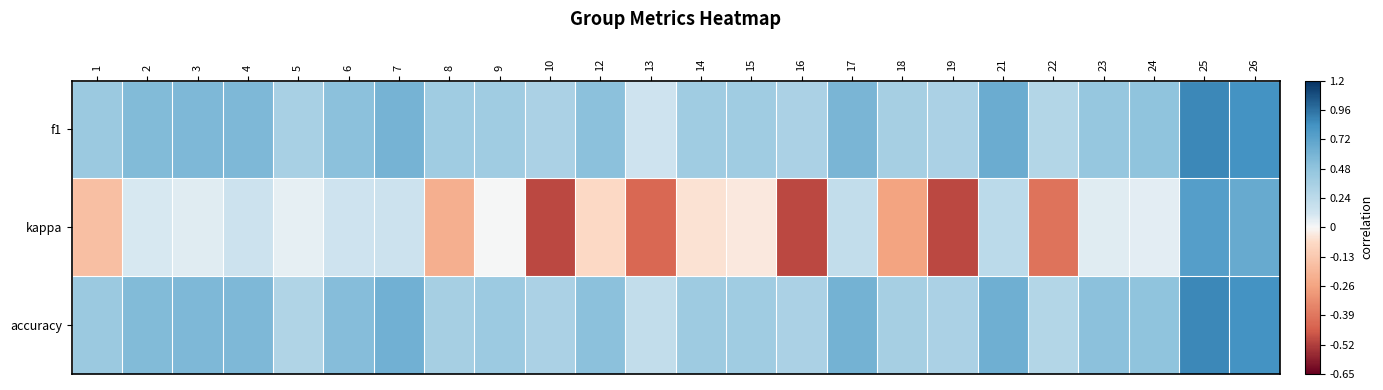

What is the spread (max minus min) of values at 1?

0.6